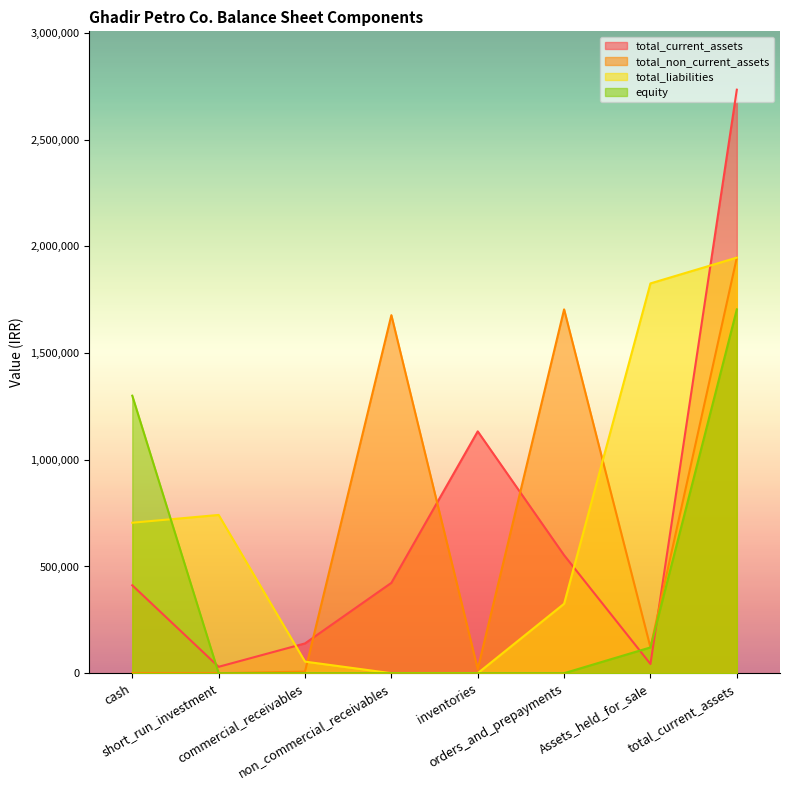

At which category does total_liabilities reach its first local peak?

short_run_investment